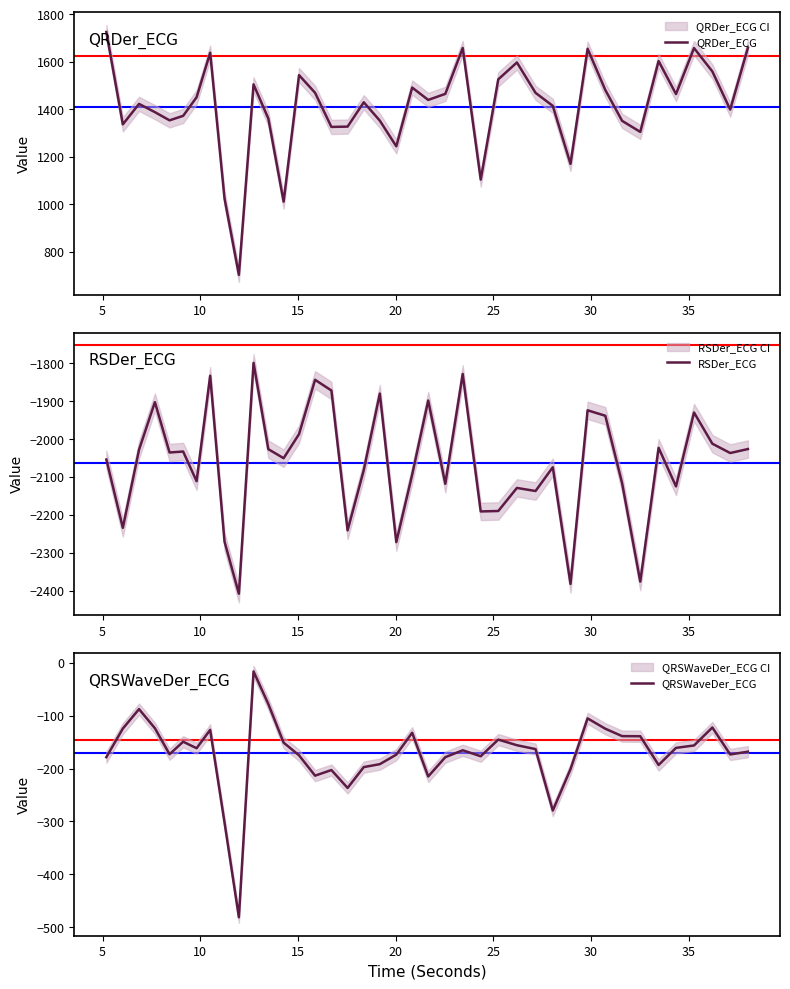

True or false: QRSWaveDer_ECG and QRDer_ECG intersect in this chart.

False